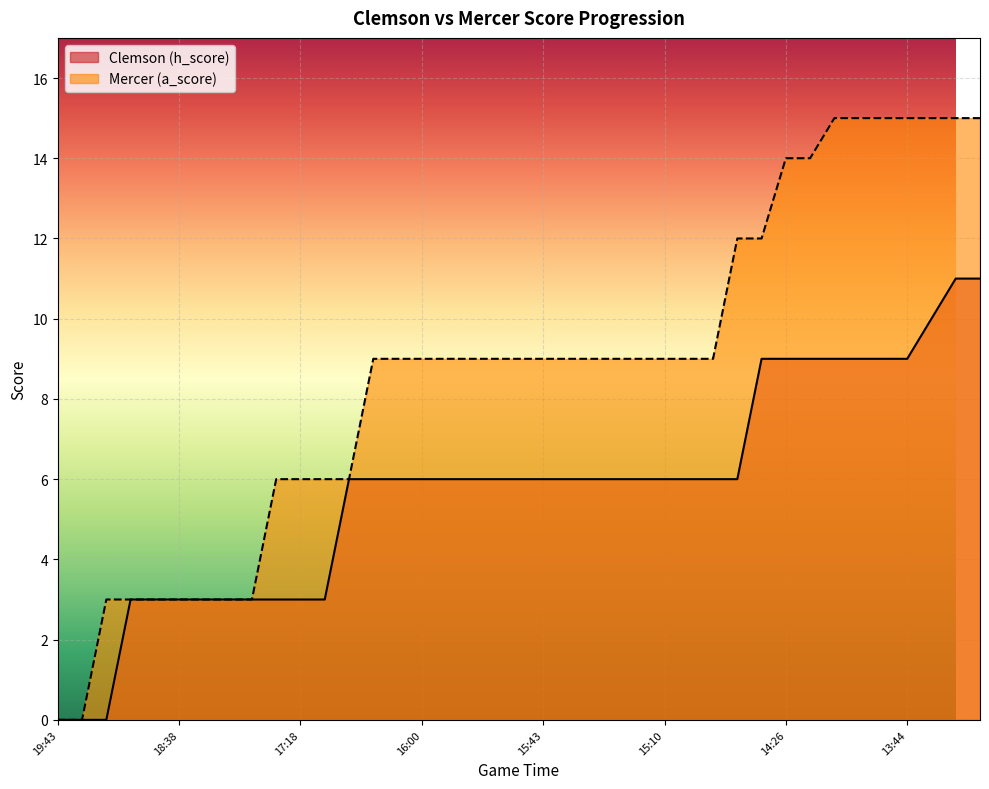

Reading right to left, transcribe all the data shown in this chart.

Clemson (h_score): 11	11	10	9	9	9	9	9	9	9	6	6	6	6	6	6	6	6	6	6	6	6	6	6	6	6	6	3	3	3	3	3	3	3	3	3	0	0	0
Mercer (a_score): 15	15	15	15	15	15	15	14	14	12	12	9	9	9	9	9	9	9	9	9	9	9	9	9	9	9	6	6	6	6	3	3	3	3	3	3	3	0	0